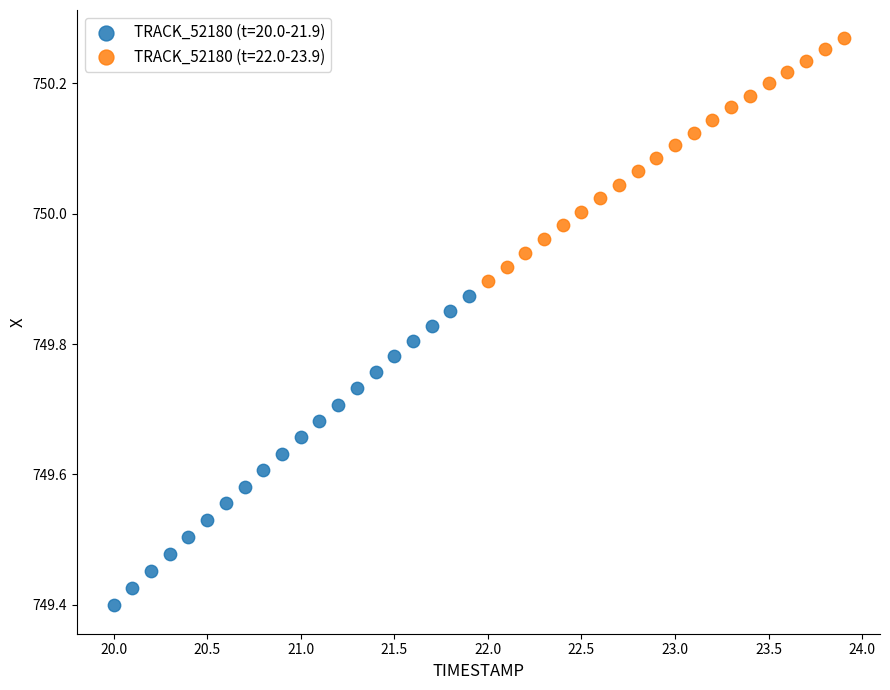

Which series contains the lowest Y value?

TRACK_52180 (t=20.0-21.9)